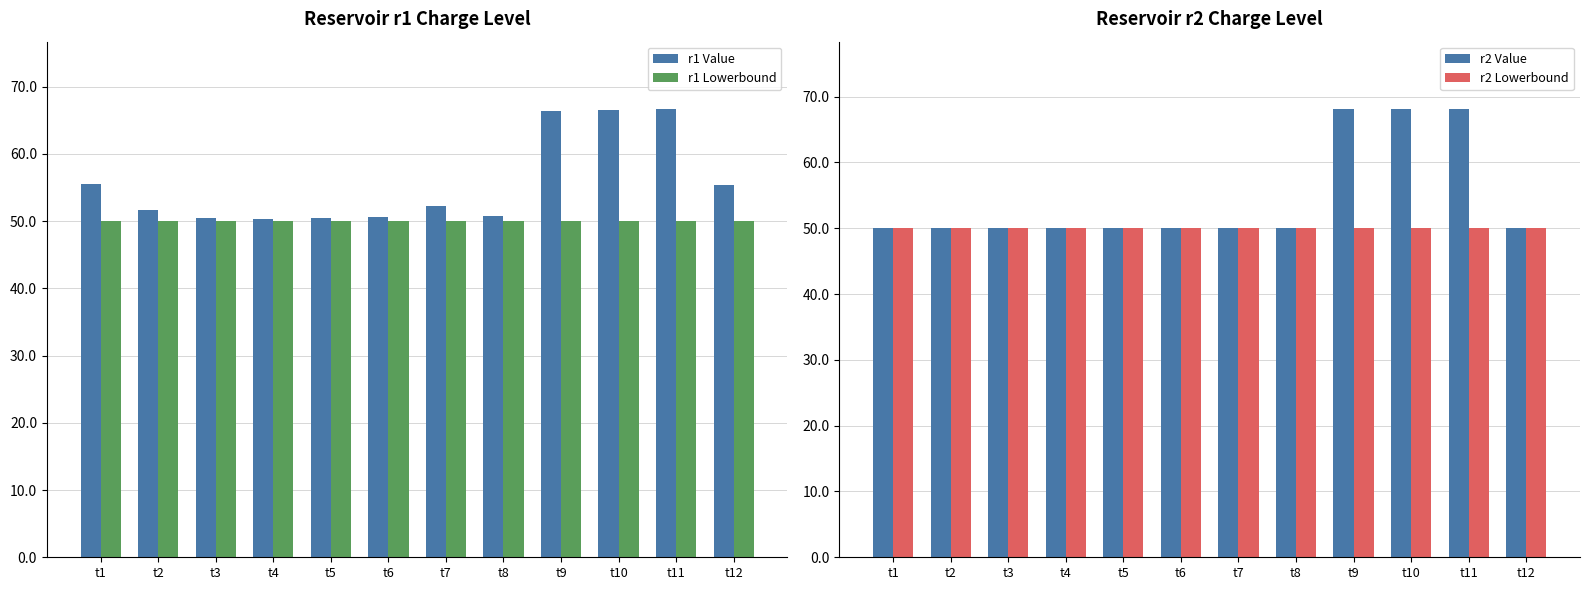

What is the value of the r2 Value bar at the 2nd from the left?

50.0